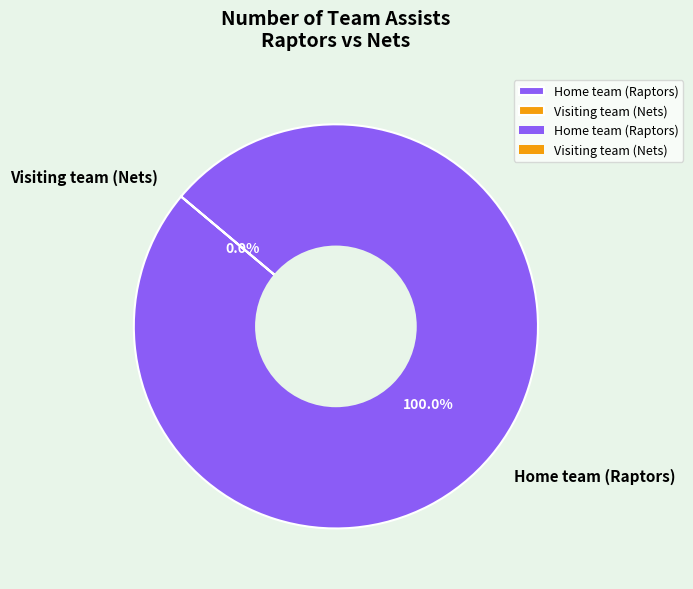

To the nearest percent, what is the combined percentage of Visiting team (Nets) and Home team (Raptors)?

100%